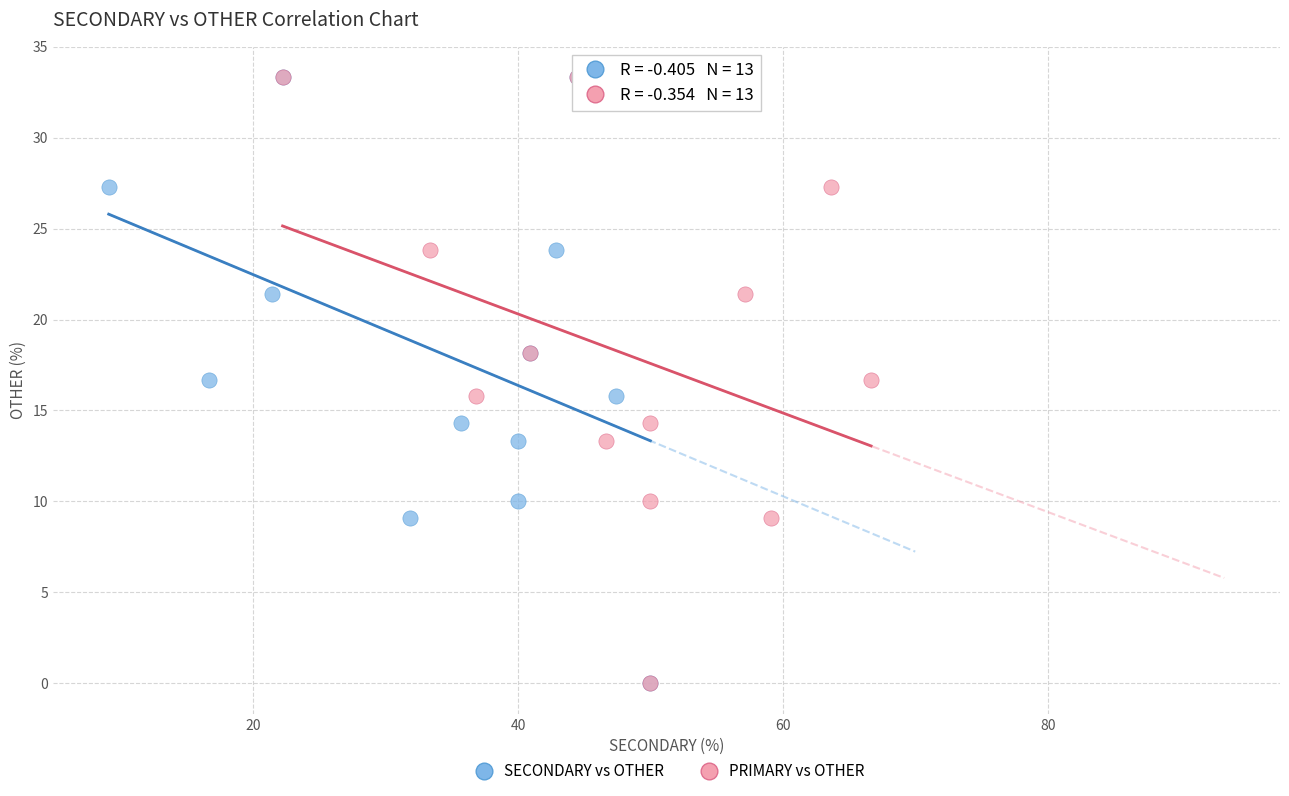

What are all the series names shown in the legend?

SECONDARY vs OTHER, PRIMARY vs OTHER